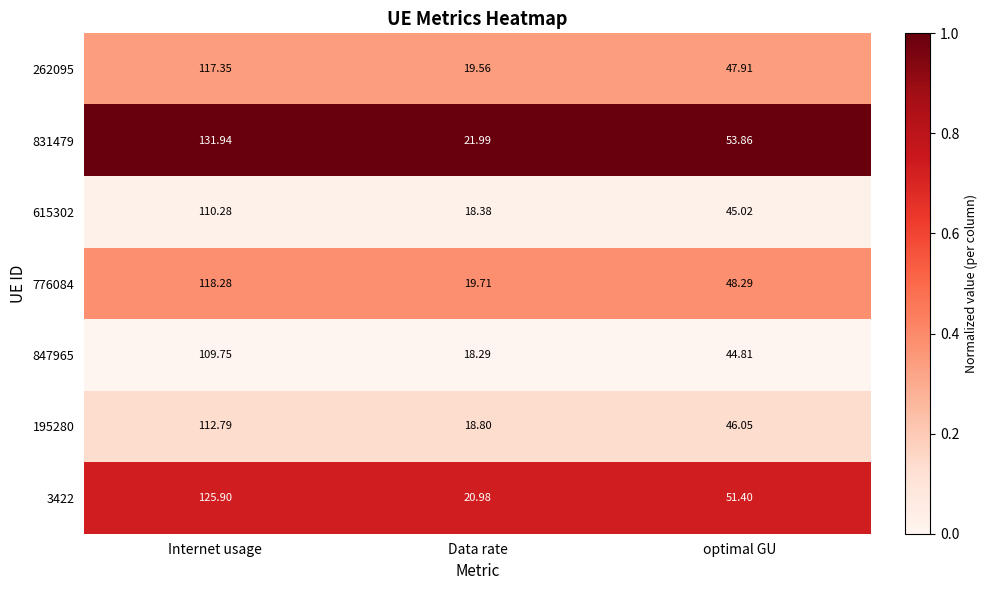

Which category has the highest value in the 3422 series?

Internet usage